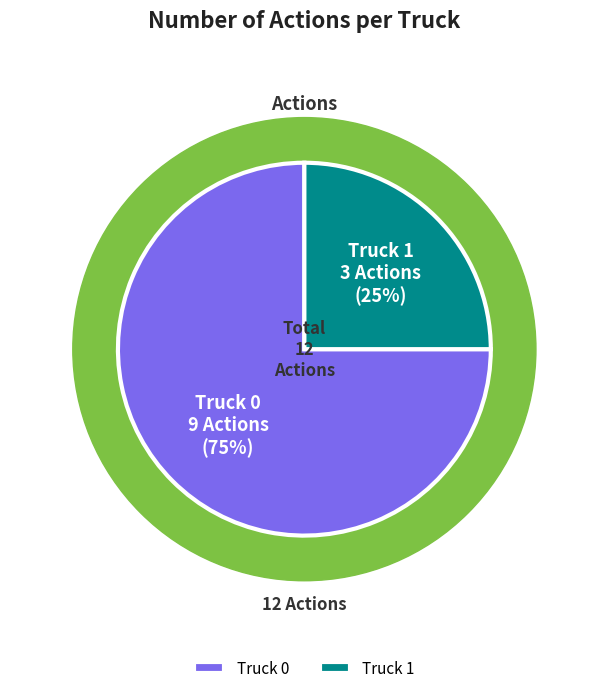

The Truck 1 slice represents 35% of the pie. True or false?

False